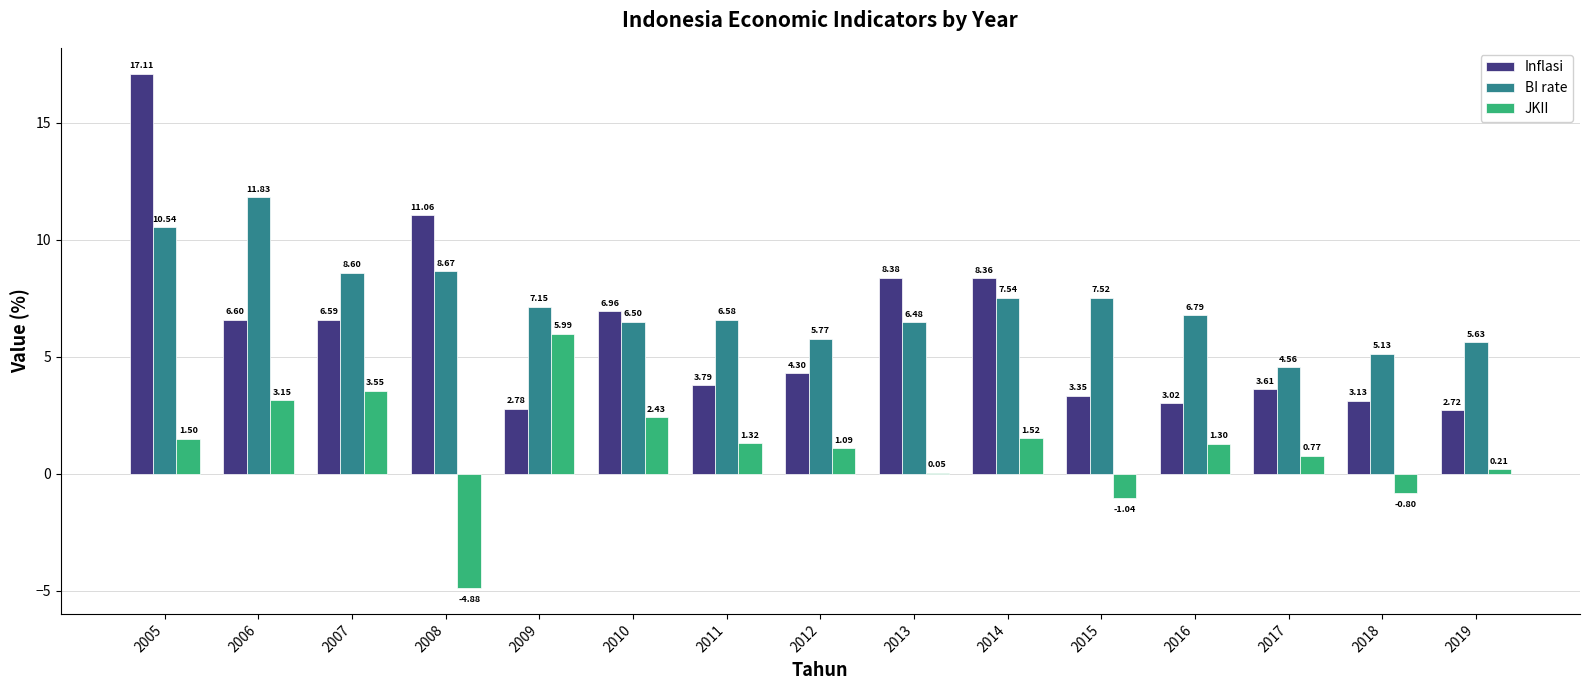

What is the total value across all series at 2011?

11.7